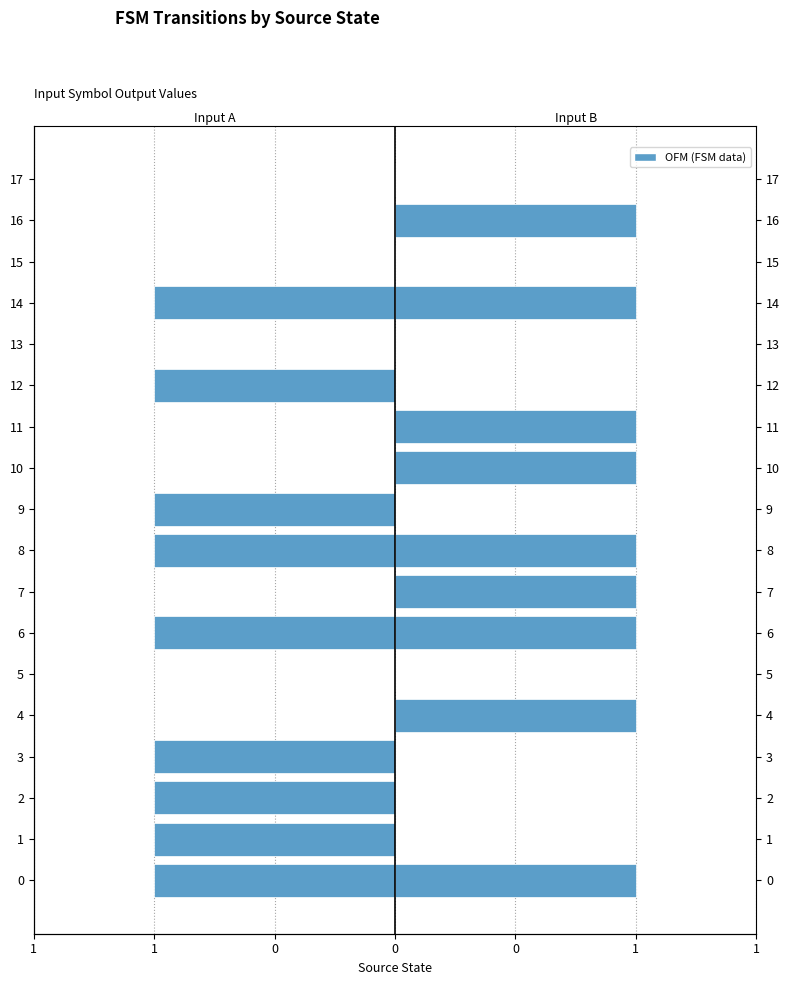

At which label does input_b_output reach its minimum?

1